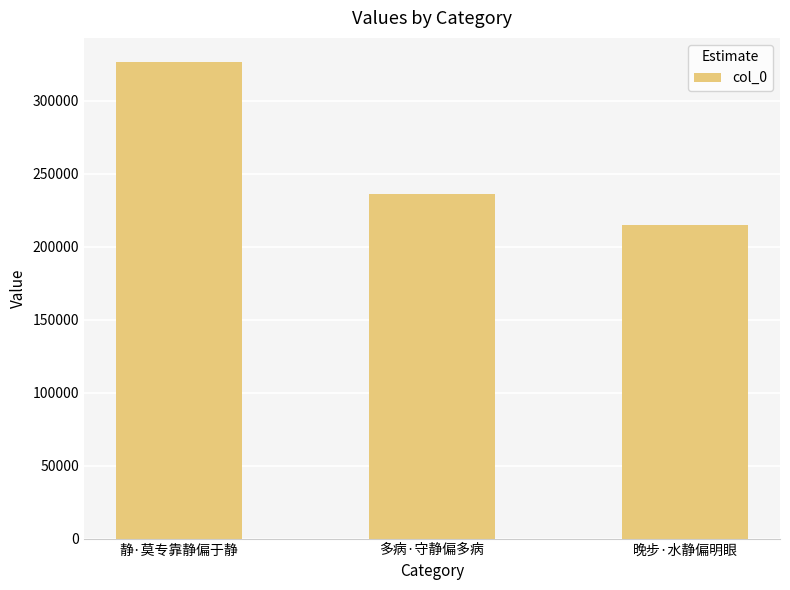

What is the label of the 2nd bar from the right?

多病·守静偏多病